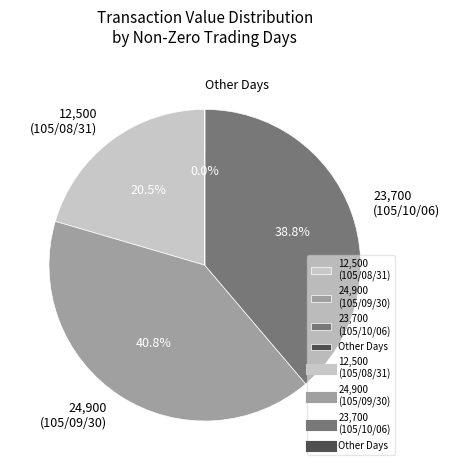

What is the ratio of the value at 23,700 (105/10/06) to the value at 24,900 (105/09/30)?

1.0